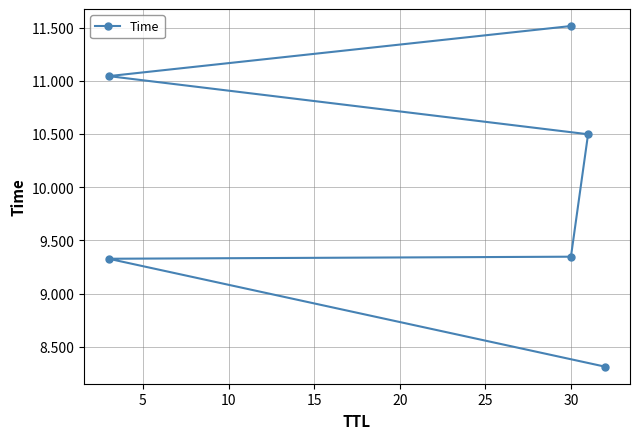

How many values exceed 10?

3